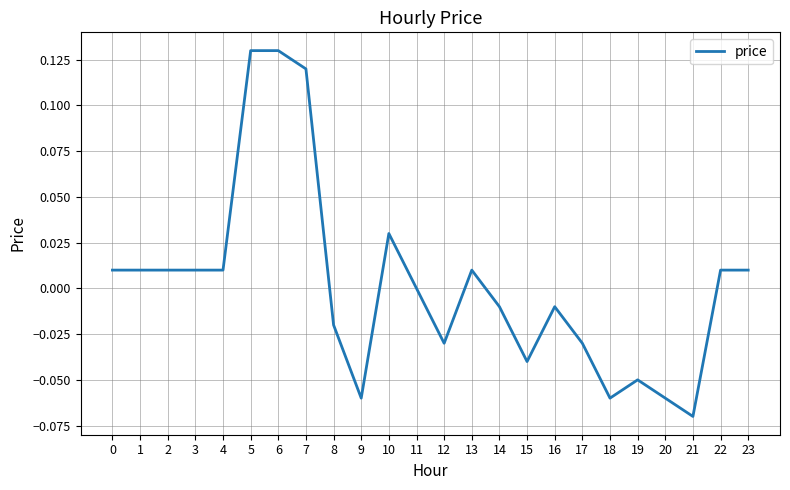

Which category has the lowest value across all series?

21